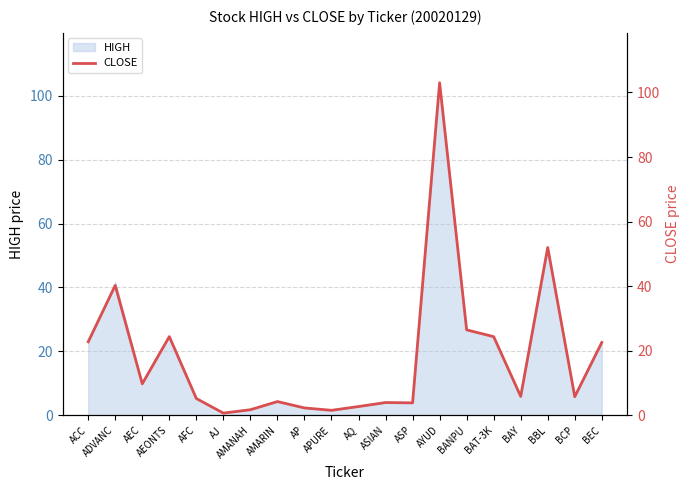

Where is the first local minimum?

AEC